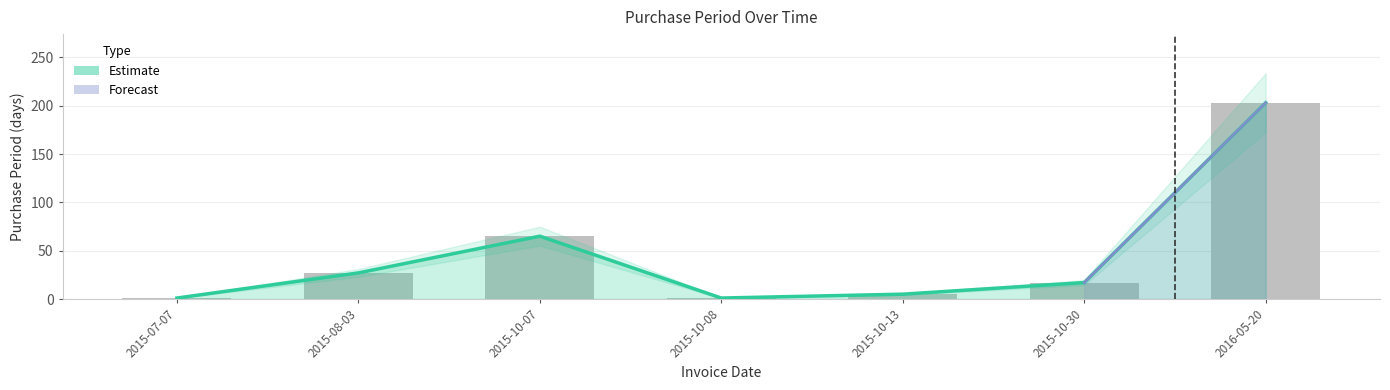

What is the change in value from 2015-10-08 to 2015-10-13?

+4